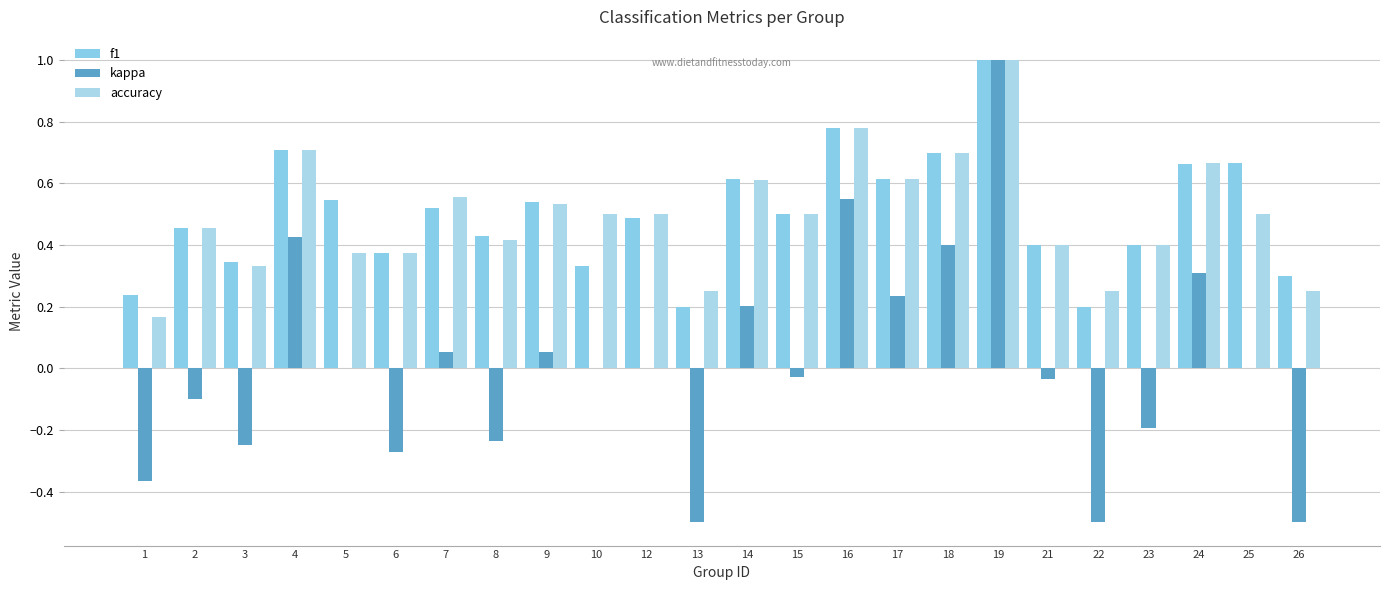

How many f1 values are between 0 and 1?

24